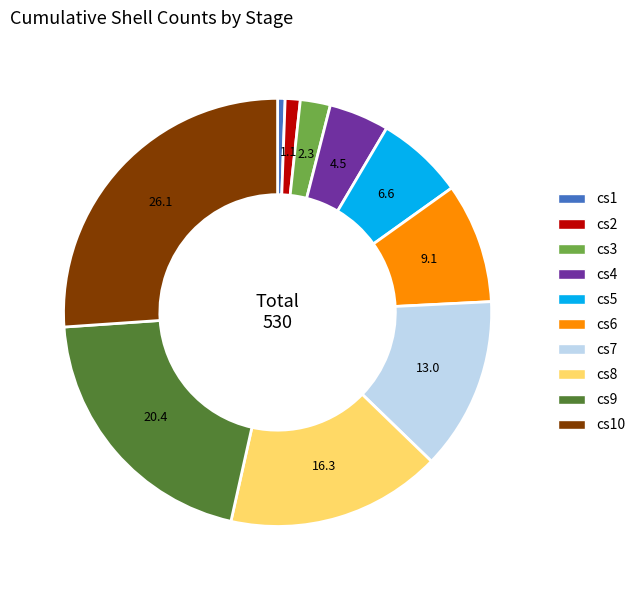

Is there any slice that represents more than half of the pie?

No